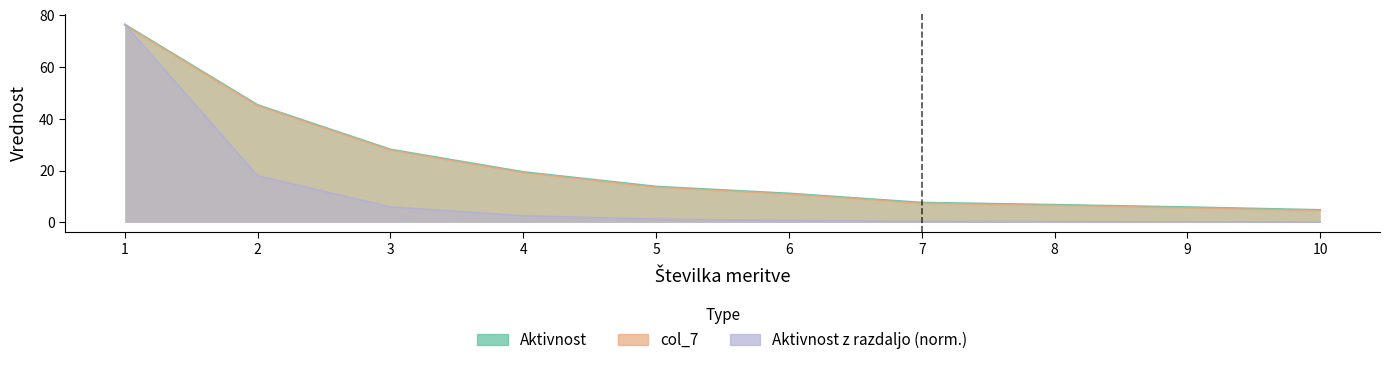

At 2, list the series in order from smallest to largest.

Aktivnost z razdaljo, Aktivnost, col_7